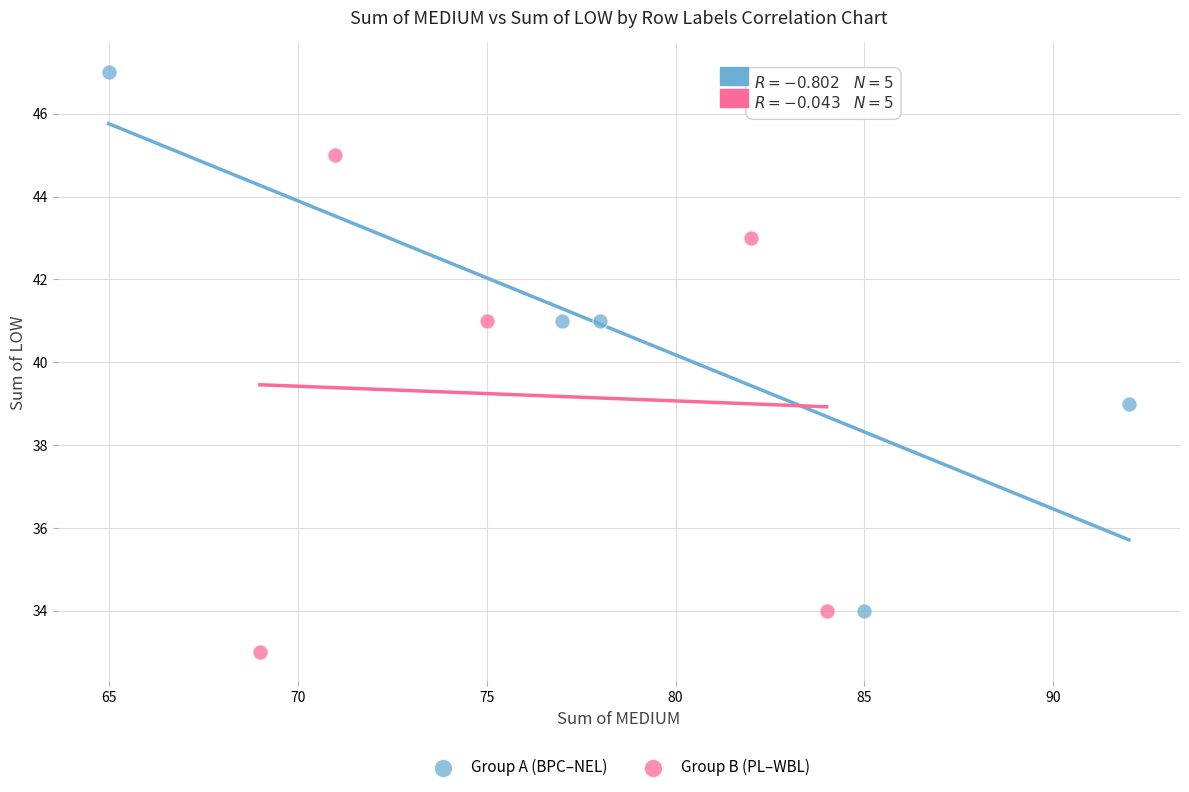

Which series has the largest Y range (max minus min)?

Group A (BPC–NEL)